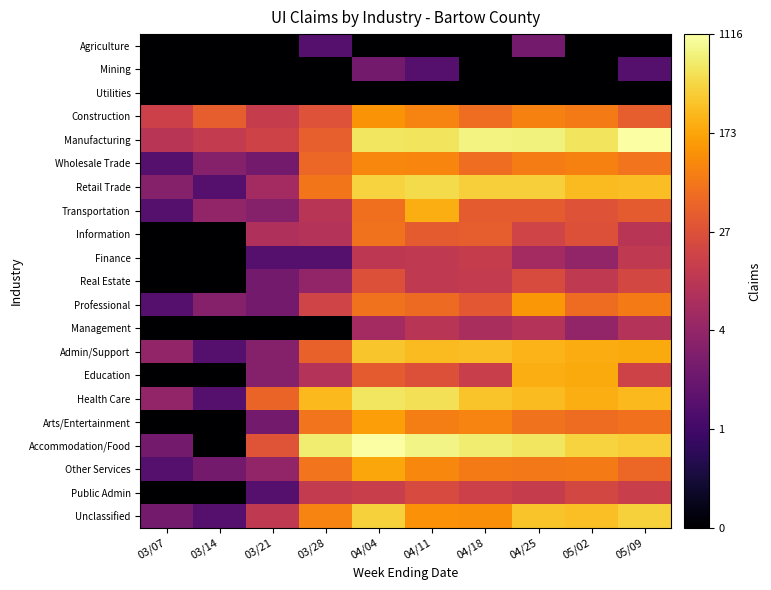

Reading left to right, extract all data points from this chart.

Agriculture: 03/07=-1.0	03/14=-1.0	03/21=-1.0	03/28=0.0	04/04=-1.0	04/11=-1.0	04/18=-1.0	04/25=0.3	05/02=-1.0	05/09=-1.0
Mining: 03/07=-1.0	03/14=-1.0	03/21=-1.0	03/28=-1.0	04/04=0.3	04/11=0.0	04/18=-1.0	04/25=-1.0	05/02=-1.0	05/09=0.0
Utilities: 03/07=-1.0	03/14=-1.0	03/21=-1.0	03/28=-1.0	04/04=-1.0	04/11=-1.0	04/18=-1.0	04/25=-1.0	05/02=-1.0	05/09=-1.0
Construction: 03/07=1.2	03/14=1.6	03/21=1.1	03/28=1.4	04/04=2.1	04/11=2.0	04/18=1.7	04/25=1.9	05/02=1.9	05/09=1.6
Manufacturing: 03/07=1.0	03/14=1.1	03/21=1.2	03/28=1.6	04/04=2.8	04/11=2.7	04/18=2.9	04/25=2.9	05/02=2.8	05/09=3.0
Wholesale Trade: 03/07=0.0	03/14=0.5	03/21=0.3	03/28=1.7	04/04=2.0	04/11=2.0	04/18=1.7	04/25=1.9	05/02=1.9	05/09=1.8
Retail Trade: 03/07=0.5	03/14=0.0	03/21=0.8	03/28=1.8	04/04=2.6	04/11=2.7	04/18=2.6	04/25=2.6	05/02=2.4	05/09=2.4
Transportation: 03/07=0.0	03/14=0.6	03/21=0.5	03/28=1.0	04/04=1.8	04/11=2.3	04/18=1.6	04/25=1.6	05/02=1.5	05/09=1.6
Information: 03/07=-1.0	03/14=-1.0	03/21=0.9	03/28=1.0	04/04=1.8	04/11=1.6	04/18=1.6	04/25=1.3	05/02=1.4	05/09=1.0
Finance: 03/07=-1.0	03/14=-1.0	03/21=0.0	03/28=0.0	04/04=1.0	04/11=1.1	04/18=1.1	04/25=0.8	05/02=0.6	05/09=1.1
Real Estate: 03/07=-1.0	03/14=-1.0	03/21=0.3	03/28=0.6	04/04=1.4	04/11=1.1	04/18=1.1	04/25=1.4	05/02=1.1	05/09=1.3
Professional: 03/07=0.0	03/14=0.5	03/21=0.3	03/28=1.3	04/04=1.8	04/11=1.7	04/18=1.5	04/25=2.1	05/02=1.7	05/09=1.9
Management: 03/07=-1.0	03/14=-1.0	03/21=-1.0	03/28=-1.0	04/04=0.8	04/11=1.0	04/18=0.8	04/25=1.0	05/02=0.6	05/09=1.0
Admin/Support: 03/07=0.6	03/14=0.0	03/21=0.5	03/28=1.6	04/04=2.5	04/11=2.4	04/18=2.4	04/25=2.4	05/02=2.3	05/09=2.3
Education: 03/07=-1.0	03/14=-1.0	03/21=0.5	03/28=1.0	04/04=1.6	04/11=1.4	04/18=1.2	04/25=2.3	05/02=2.3	05/09=1.2
Health Care: 03/07=0.6	03/14=0.0	03/21=1.6	03/28=2.4	04/04=2.8	04/11=2.7	04/18=2.5	04/25=2.4	05/02=2.3	05/09=2.4
Arts/Entertainment: 03/07=-1.0	03/14=-1.0	03/21=0.3	03/28=1.8	04/04=2.2	04/11=1.9	04/18=1.9	04/25=1.8	05/02=1.7	05/09=1.8
Accommodation/Food: 03/07=0.3	03/14=-1.0	03/21=1.5	03/28=2.8	04/04=3.0	04/11=2.9	04/18=2.8	04/25=2.8	05/02=2.6	05/09=2.6
Other Services: 03/07=0.0	03/14=0.3	03/21=0.6	03/28=1.8	04/04=2.3	04/11=2.0	04/18=1.9	04/25=1.9	05/02=1.9	05/09=1.7
Public Admin: 03/07=-1.0	03/14=-1.0	03/21=0.0	03/28=1.1	04/04=1.2	04/11=1.3	04/18=1.2	04/25=1.1	05/02=1.3	05/09=1.2
Unclassified: 03/07=0.3	03/14=0.0	03/21=1.1	03/28=2.0	04/04=2.6	04/11=2.1	04/18=2.0	04/25=2.5	05/02=2.5	05/09=2.6